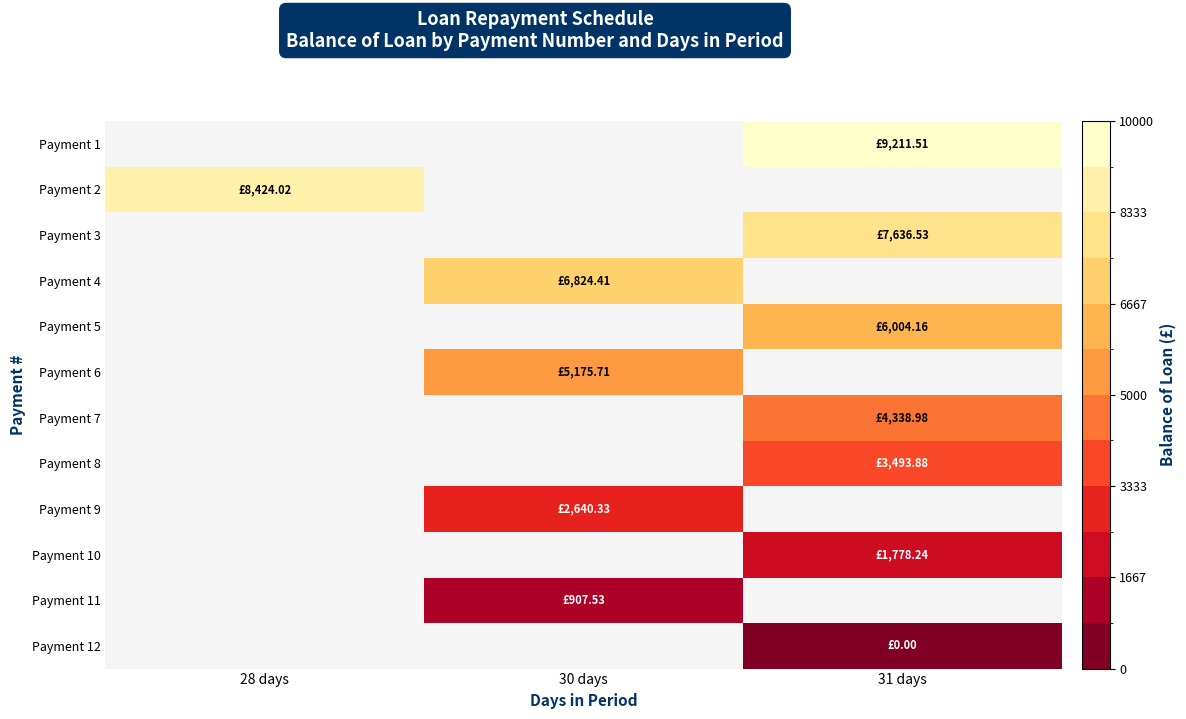

Which has a higher value, 28 days or 30 days?

30 days